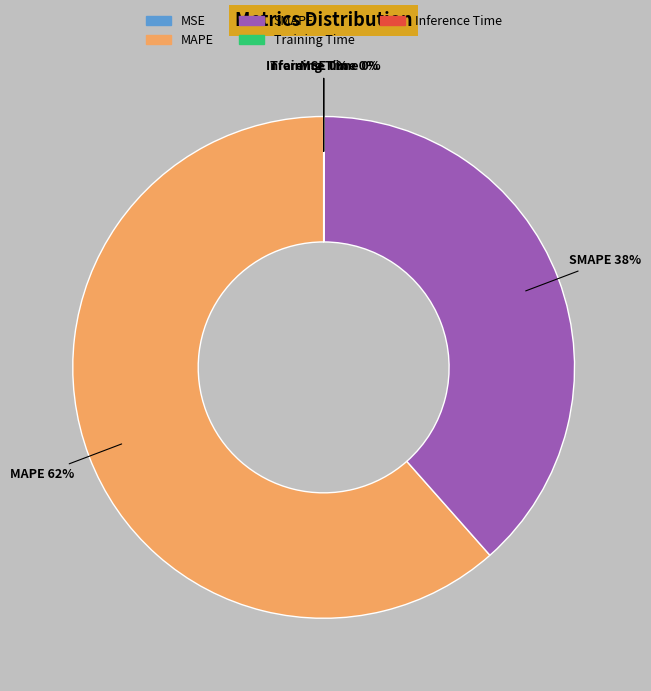

What is the majority slice?

MAPE